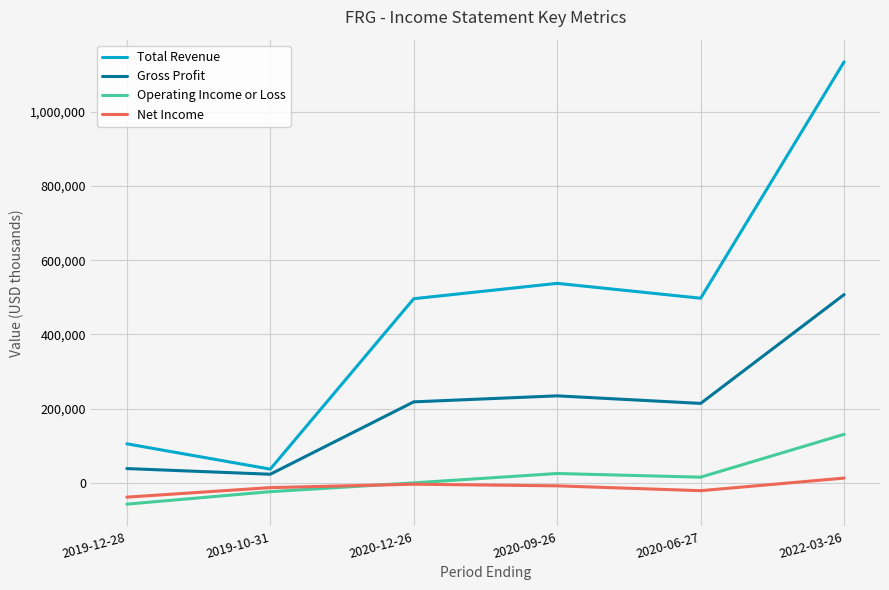

The value of Gross Profit at 2020-09-26 is 234200. True or false?

True